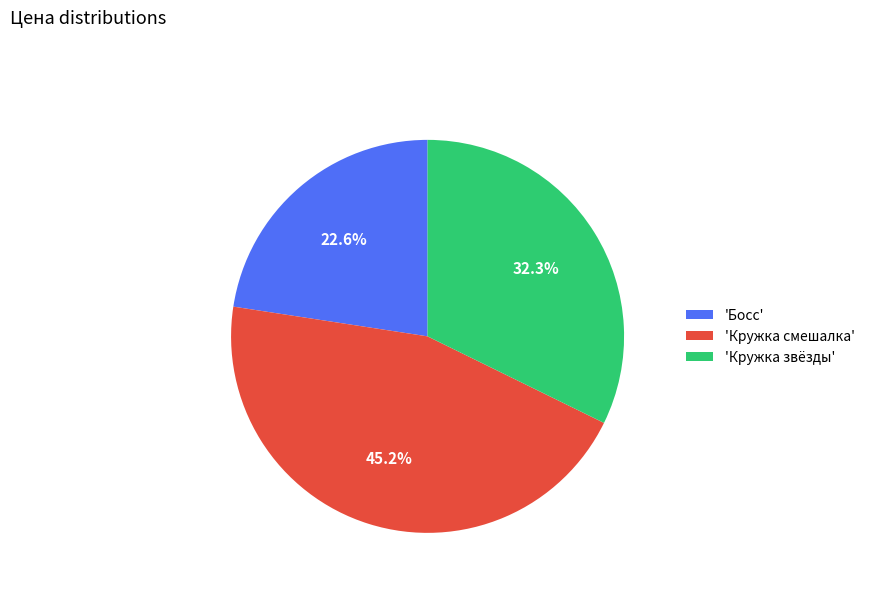

Count the number of slices in the pie.

3